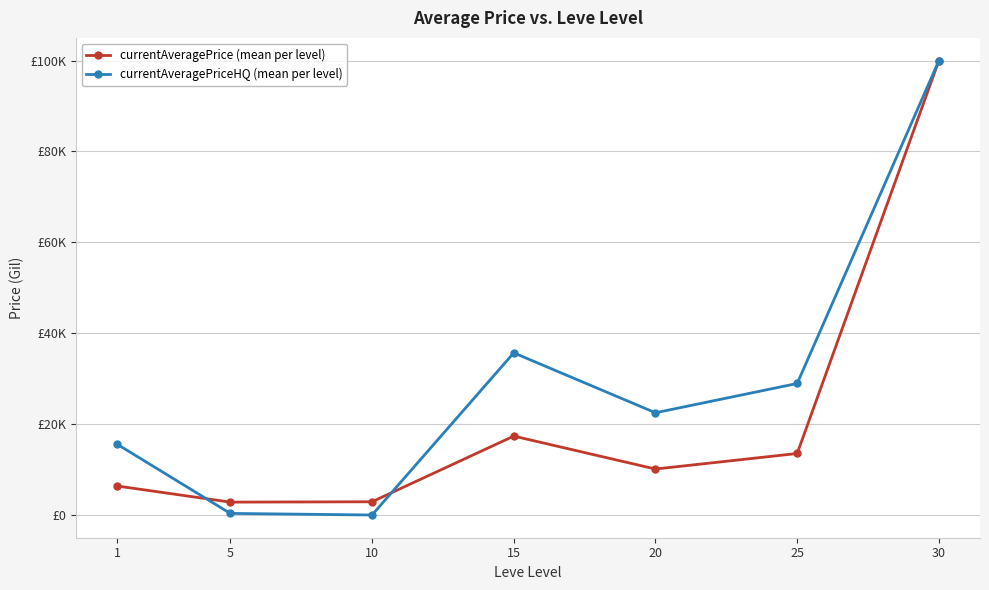

What are all the series names shown in the legend?

currentAveragePrice (mean per level), currentAveragePriceHQ (mean per level)